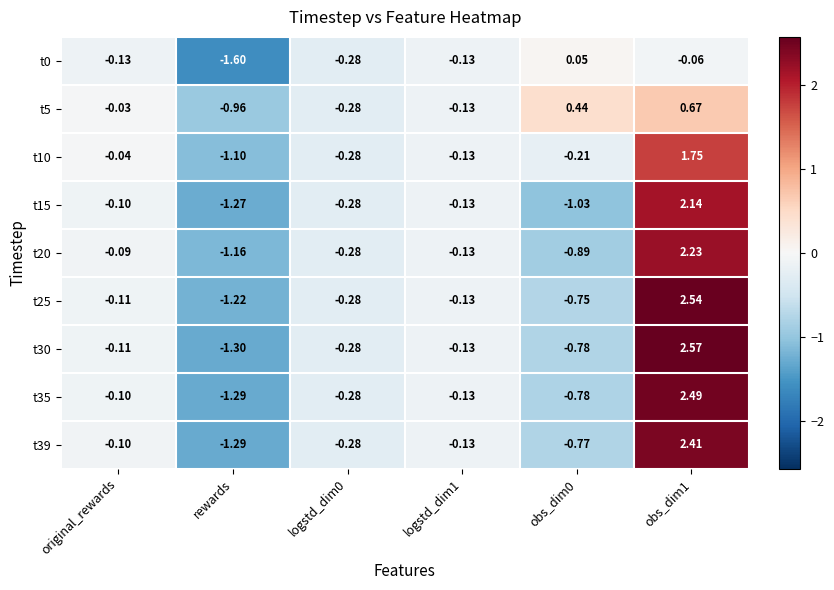

Which category has the lowest value in the t0 series?

rewards